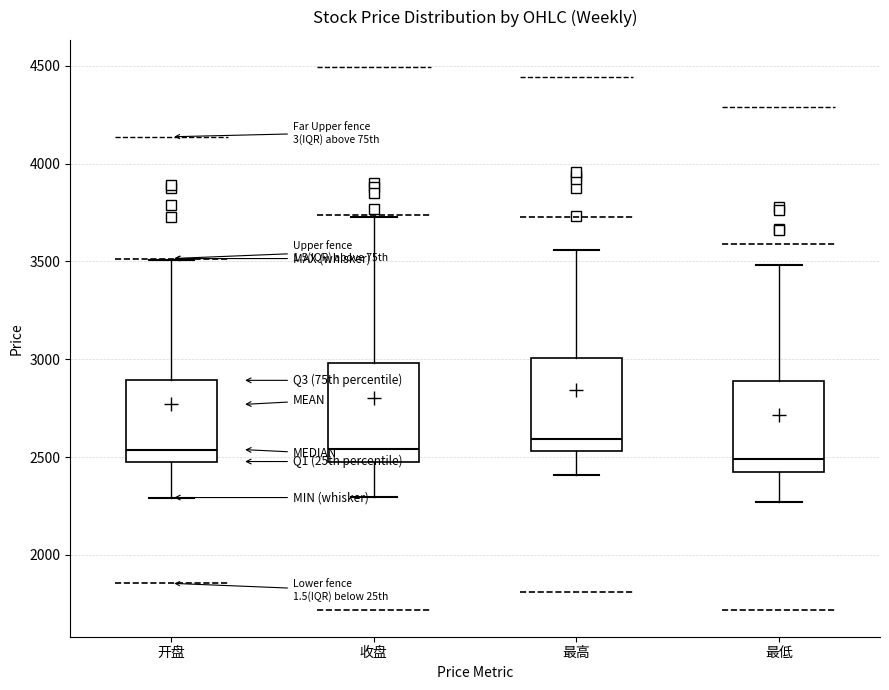

Reading left to right, read every box against the y-axis: the position of its median line, the range the box covers, and the ends of its whiskers. The values are not printed on the chart, so give them approximately, as read against the axis.

开盘: median 2550, box 2500 to 2900, whiskers 2300 to 3500
收盘: median 2550, box 2500 to 3000, whiskers 2300 to 3750
最高: median 2600, box 2550 to 3000, whiskers 2400 to 3550
最低: median 2500, box 2400 to 2900, whiskers 2250 to 3500